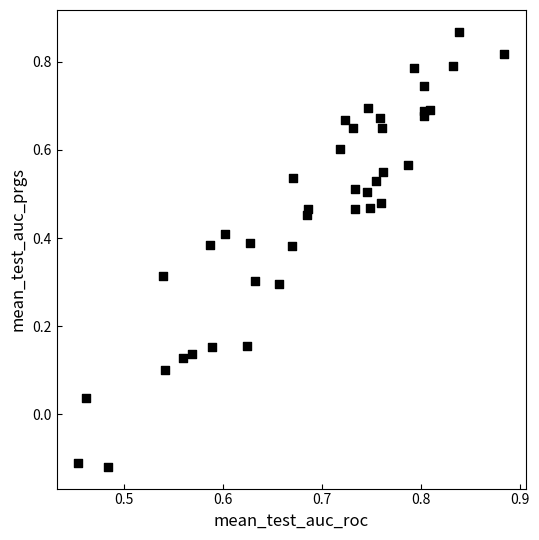

What is the range of Y values (max minus min)?

1.0